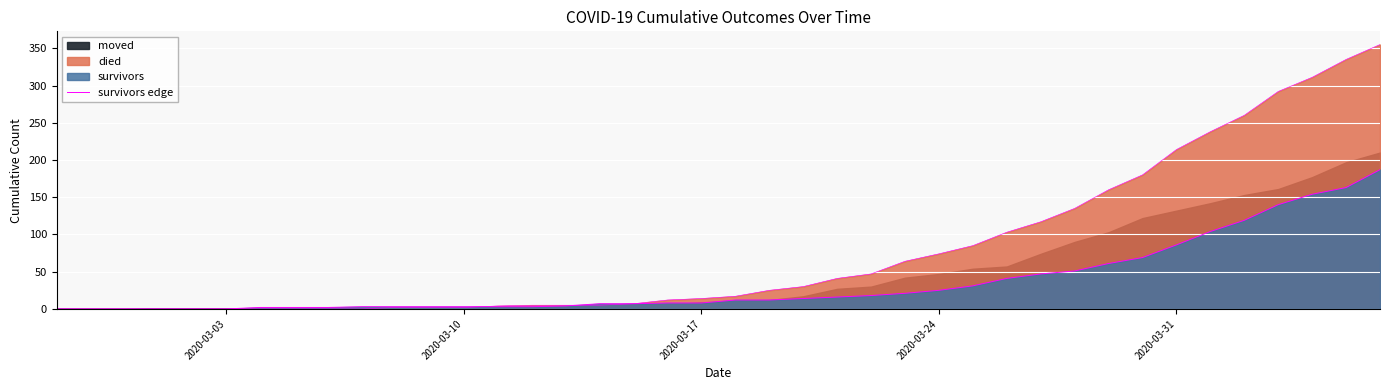

The chart shows a value of 0 at 2020-03-10. True or false?

True